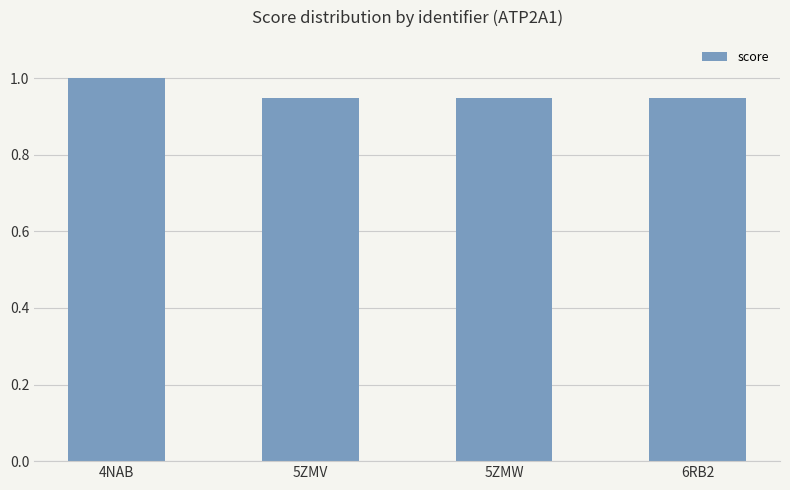

Which category has the highest value across all series?

4NAB